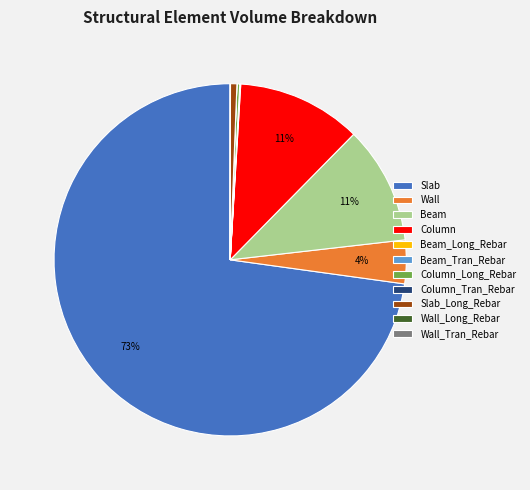

Which category has the biggest portion of the pie?

Slab